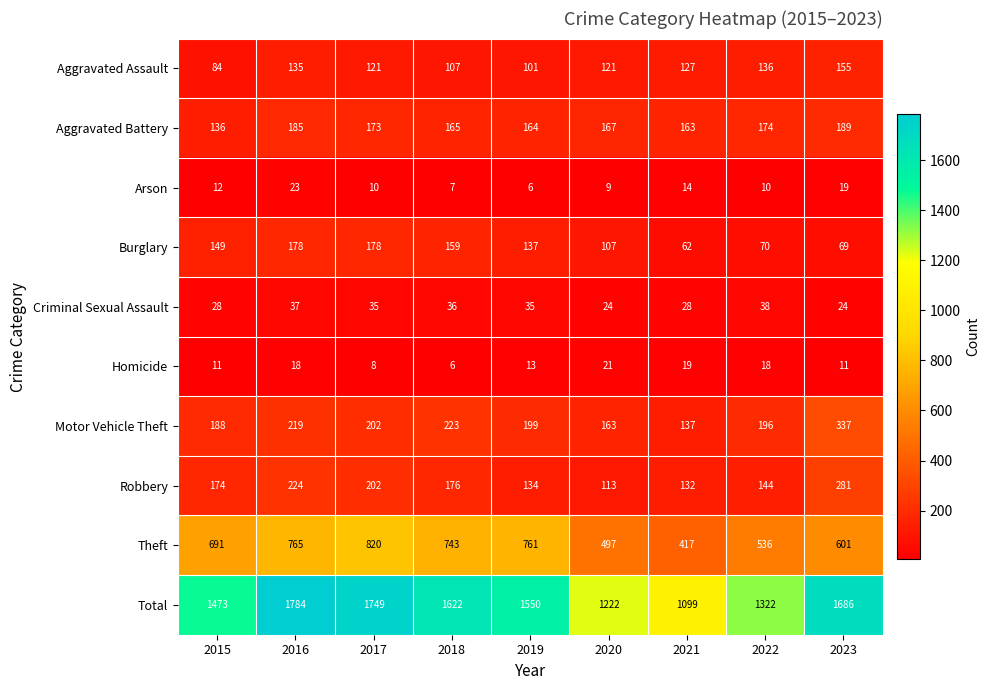

True or false: Aggravated Battery has a value of 163 at 2021.

True